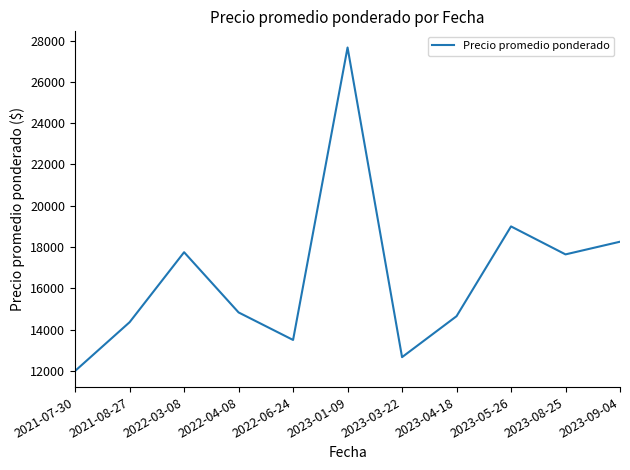

What value does the data have at 2023-03-22, to the nearest 10?

12670